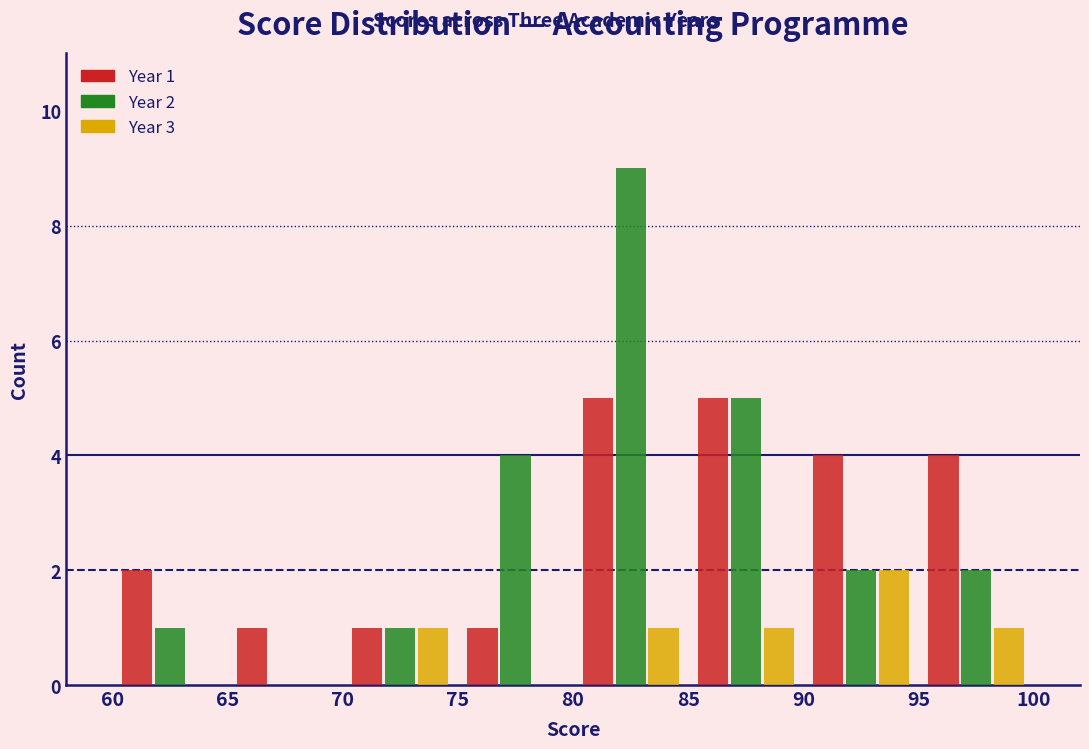

In the Year 3 series, which range on the x-axis has the tallest bar?

90 to 95